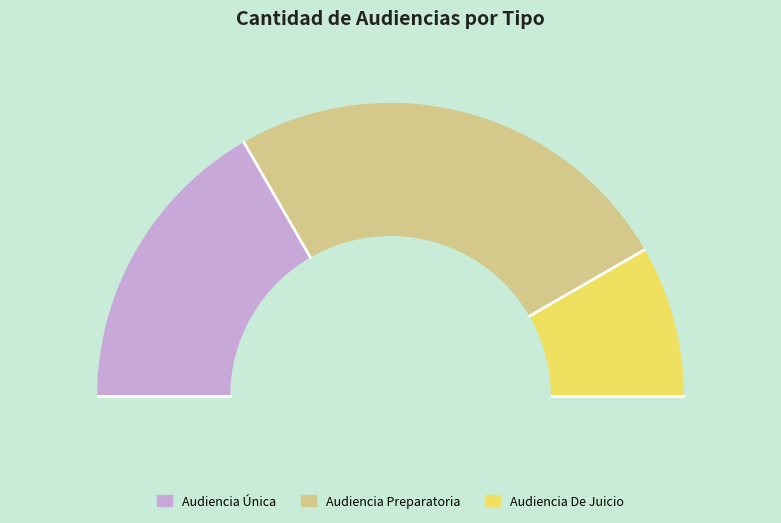

To the nearest percent, what portion does Audiencia Única represent?

33%